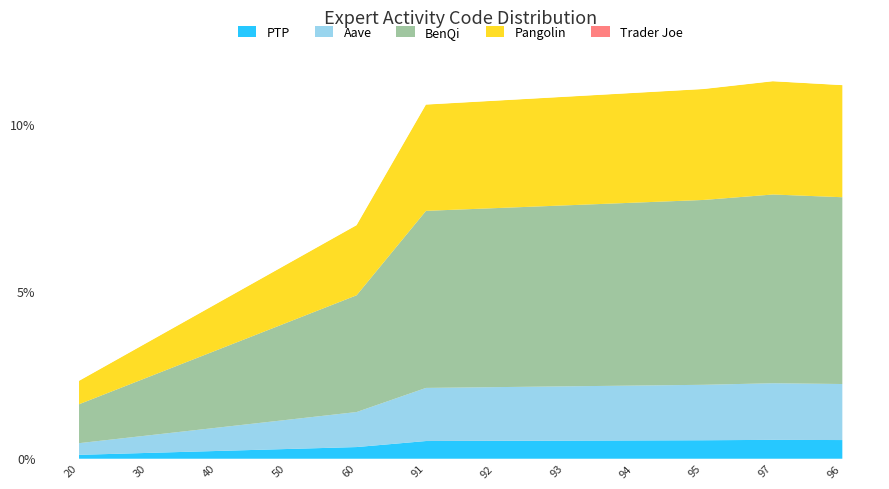

What is the difference between the maximum and minimum values?

9.0